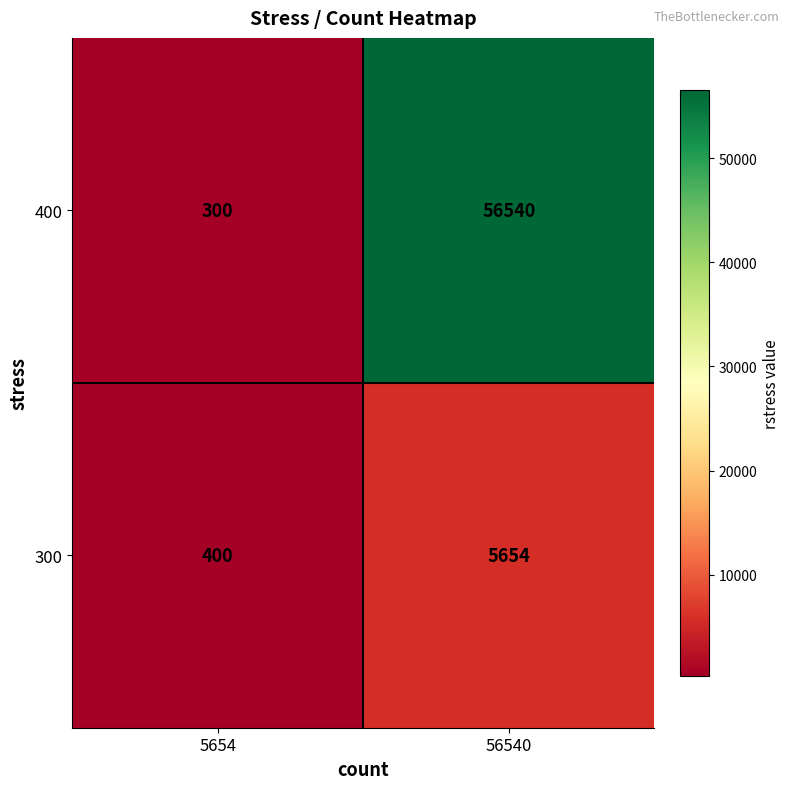

The 300 series shows 5654 at 56540. True or false?

True